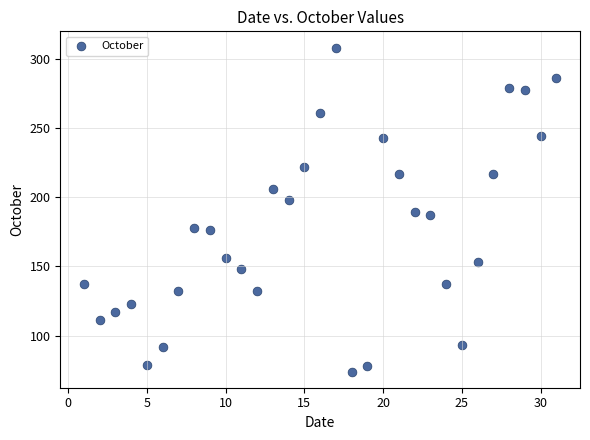

What is the range of Y values (max minus min)?

234